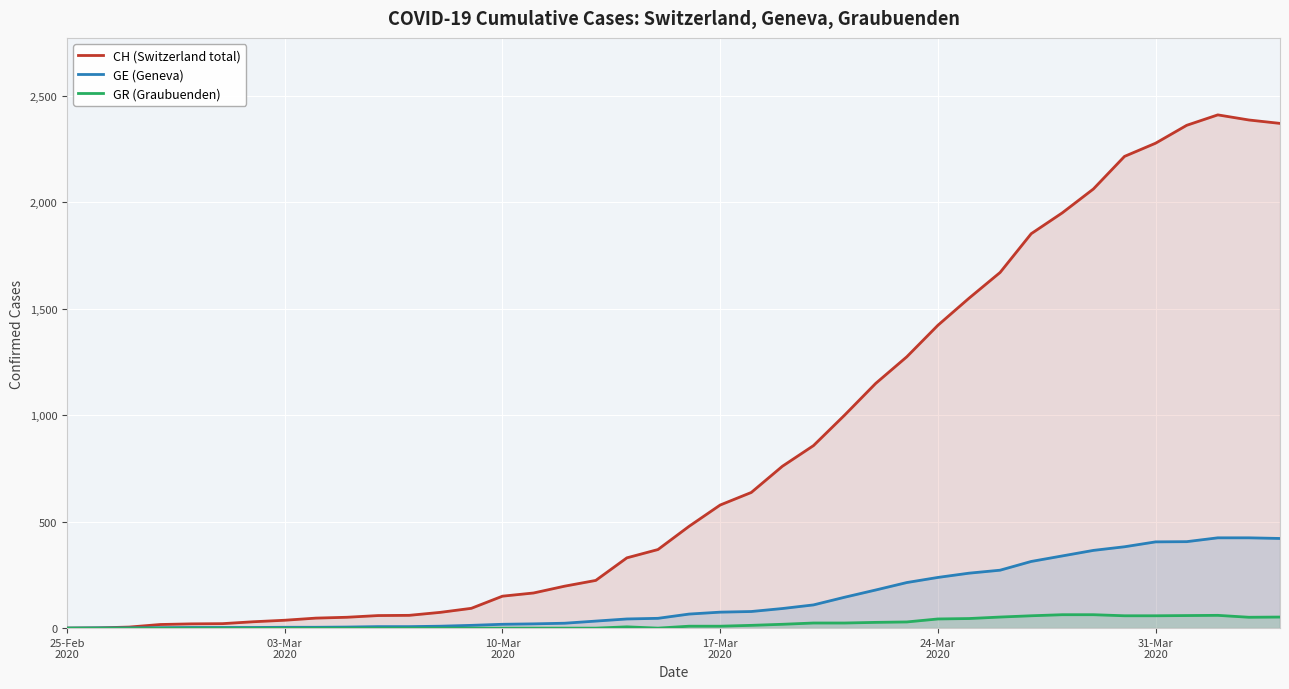

What is the difference between the maximum and minimum values in the GR (Graubuenden) series?

63